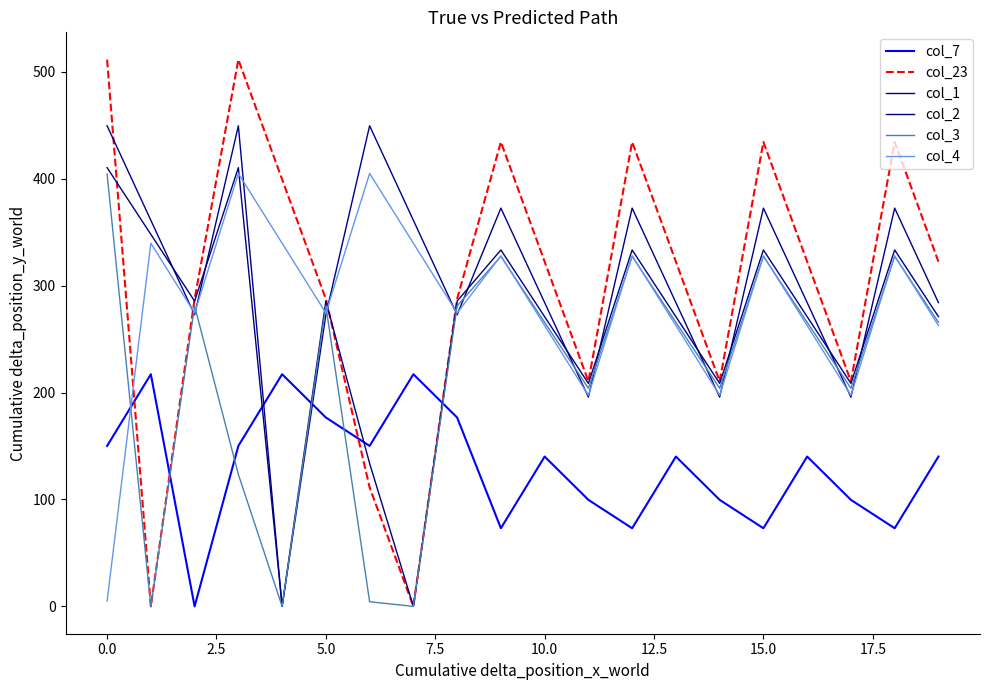

How many lines are shown in the chart?

6